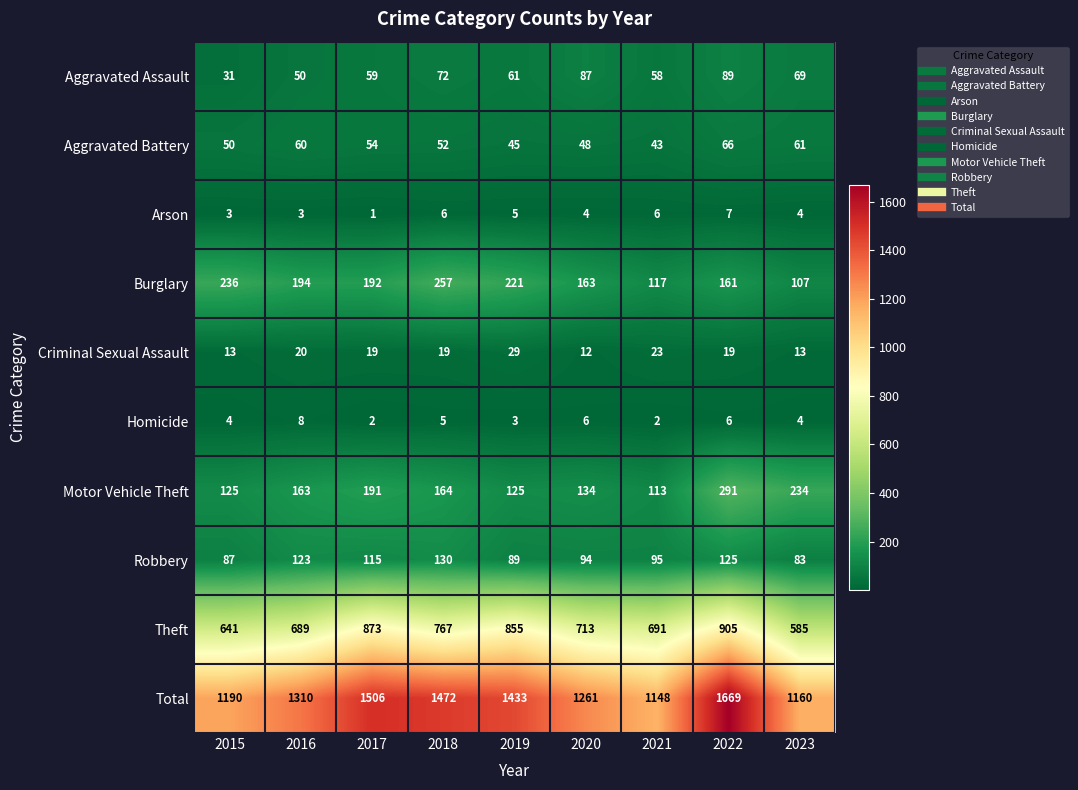

What is the difference between the maximum and minimum values in the Burglary series?

150